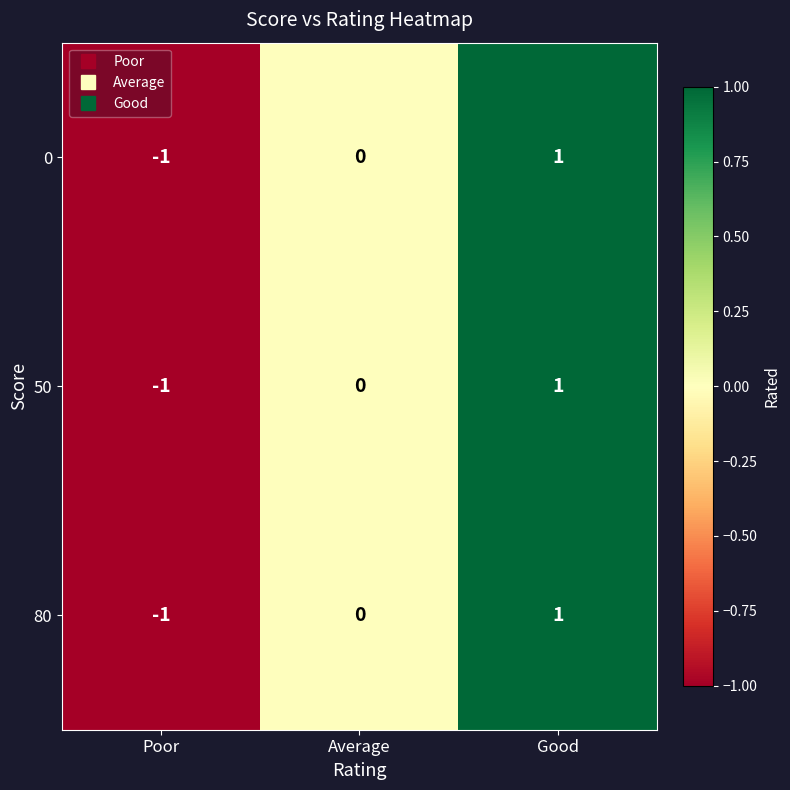

The 80 series shows 0 at Average. True or false?

True